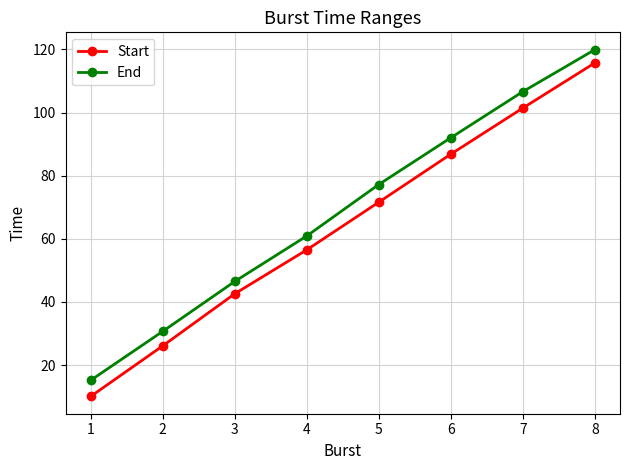

At which label does End first exceed 77?

5